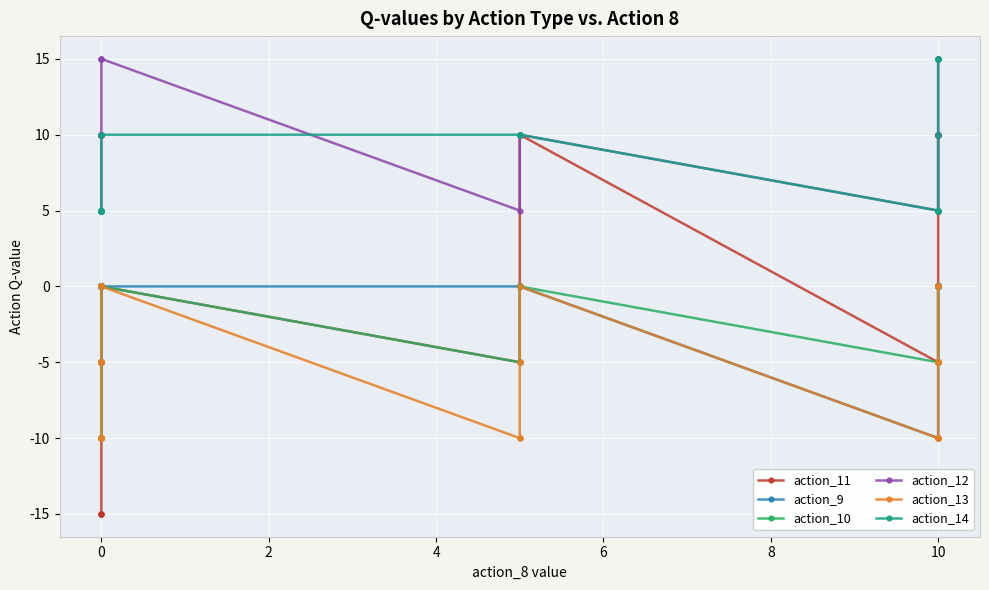

At 10, list the series in order from smallest to largest.

action_11, action_13, action_10, action_9, action_14, action_12